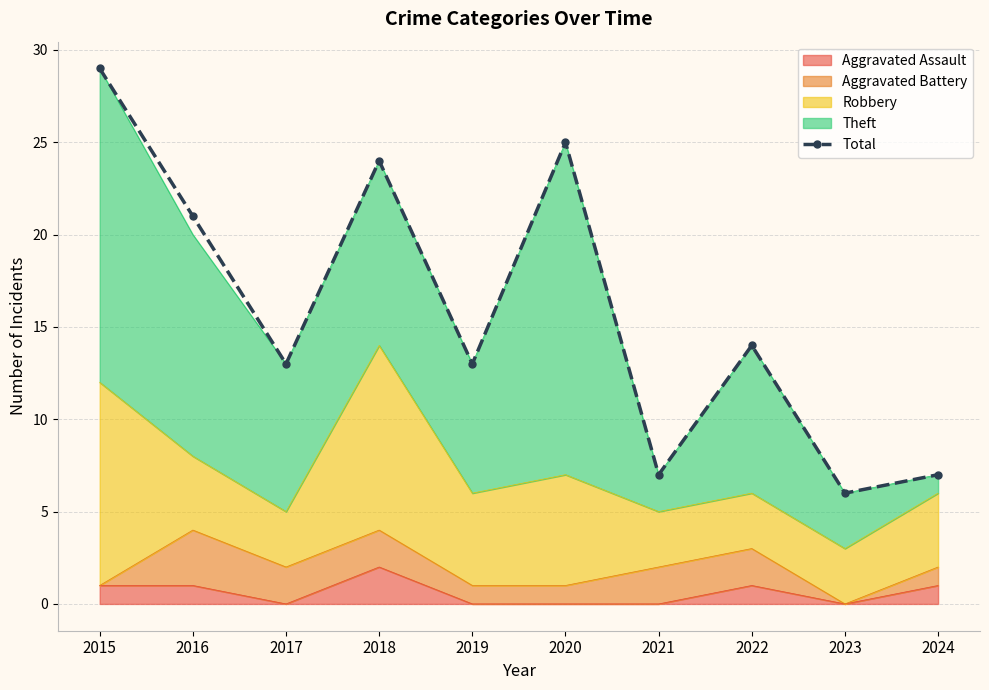

Does the chart have visible grid lines?

Yes